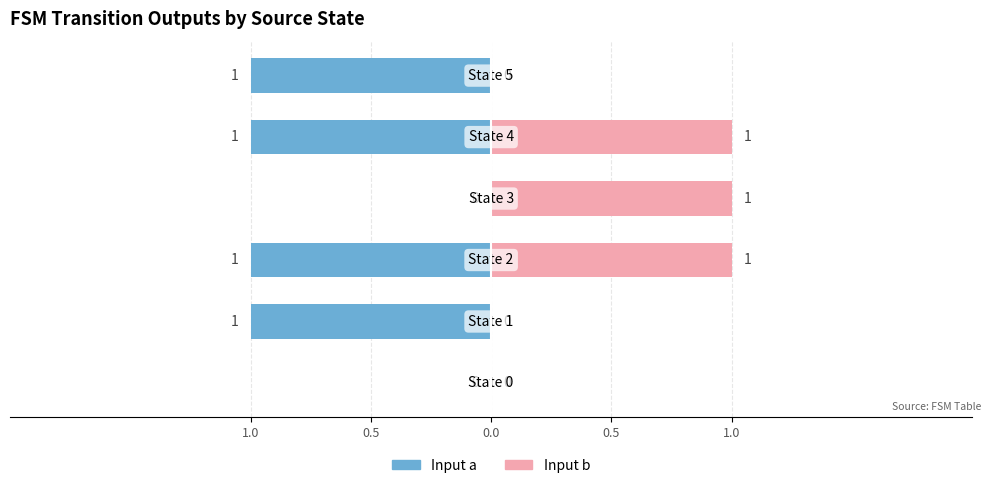

Which series has the widest spread of values?

input a (output)